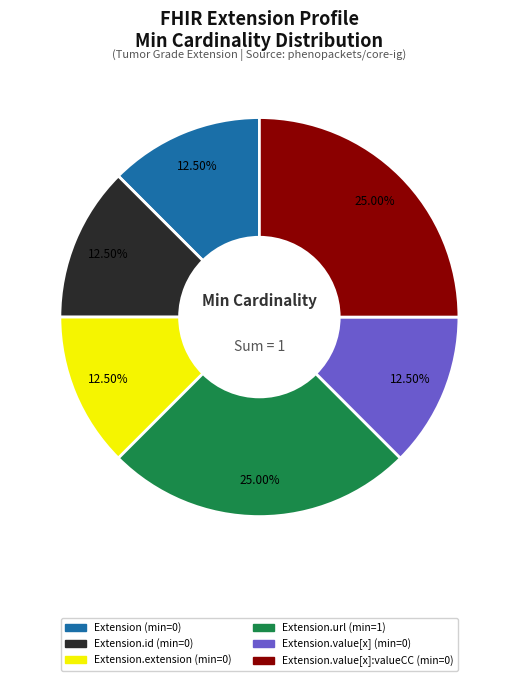

Is there a majority slice in this chart?

No